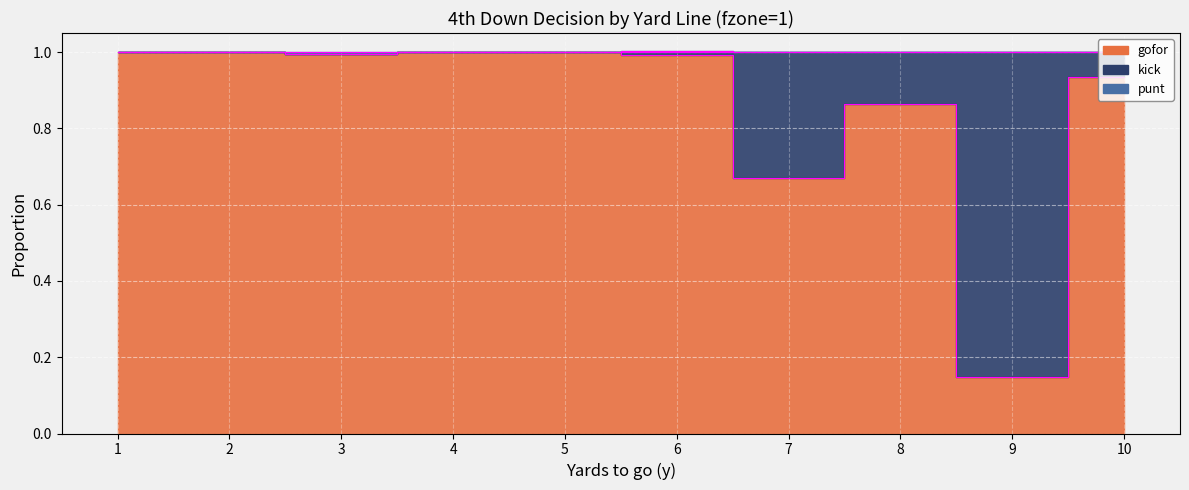

What is the total value across all series at 3?

1.0